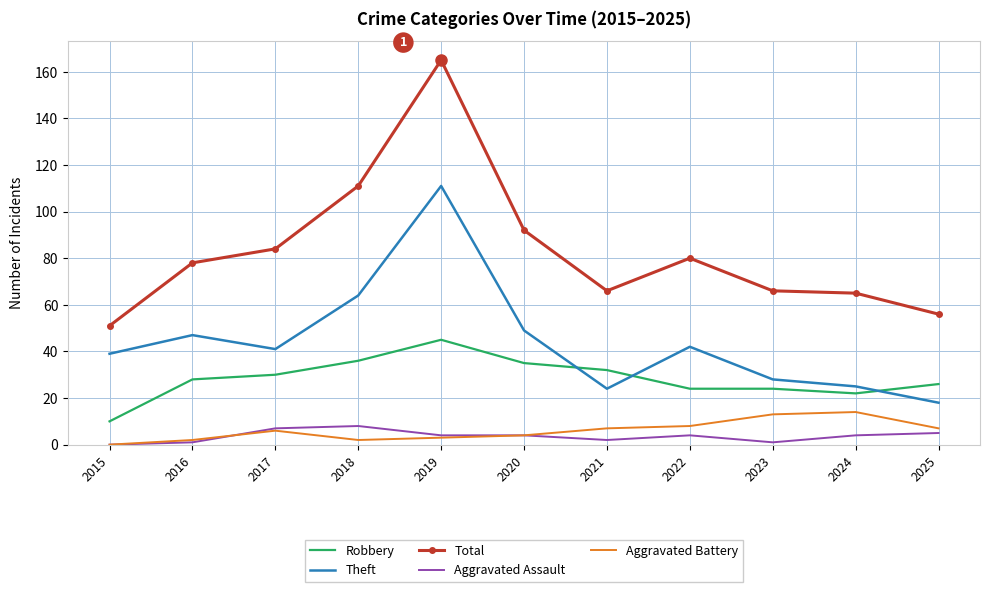

Count the number of categories in the chart.

11